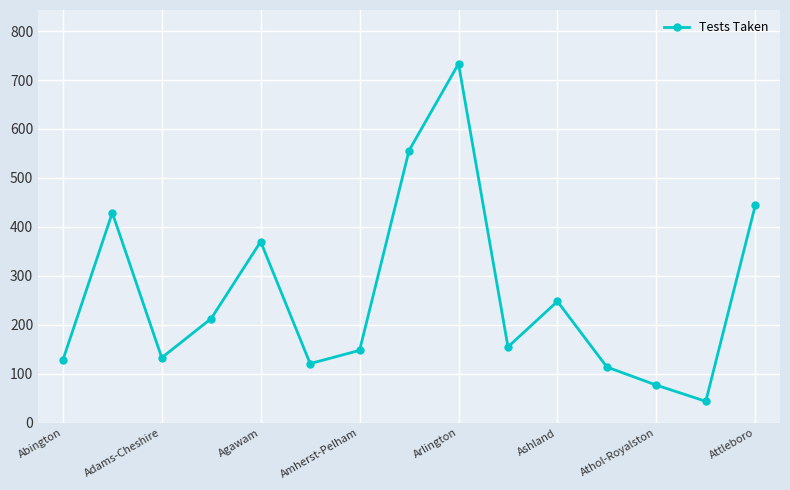

What is the greatest value displayed?

733